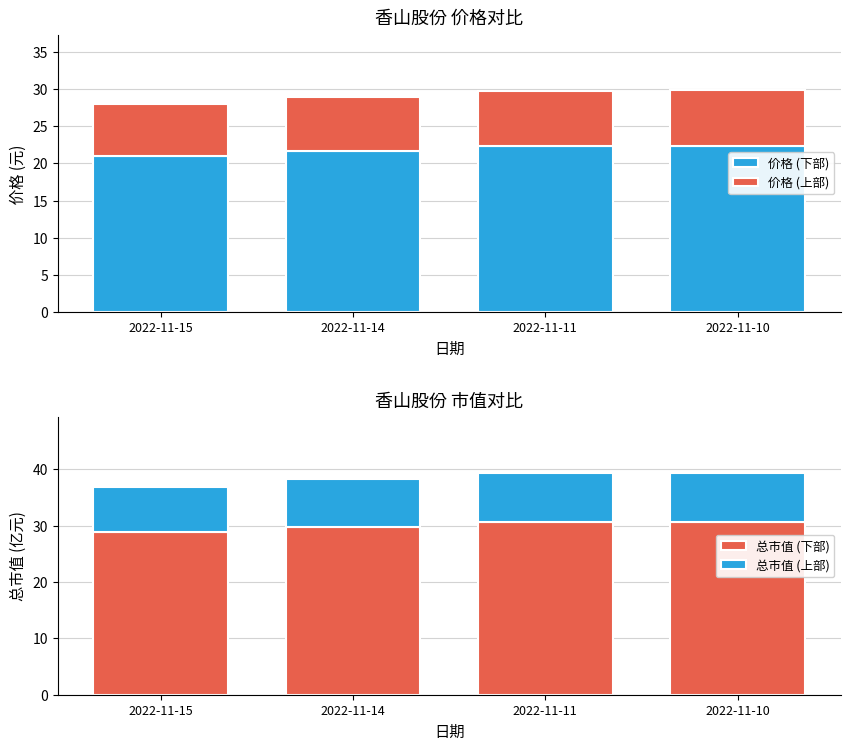

What is the sum of all 总市值 (下部) values?

120.0